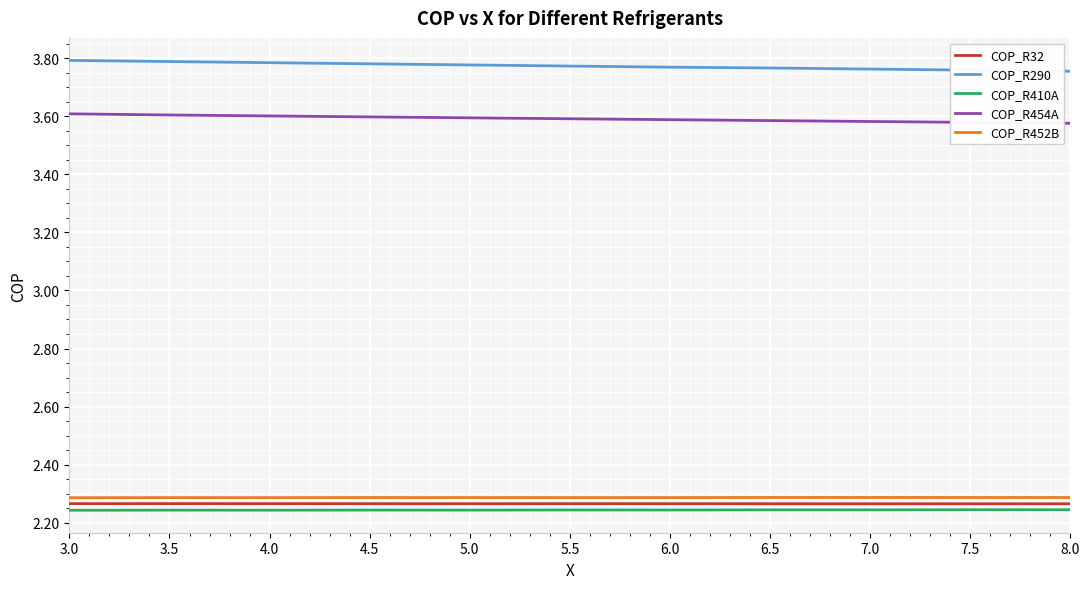

How many lines are shown in the chart?

5